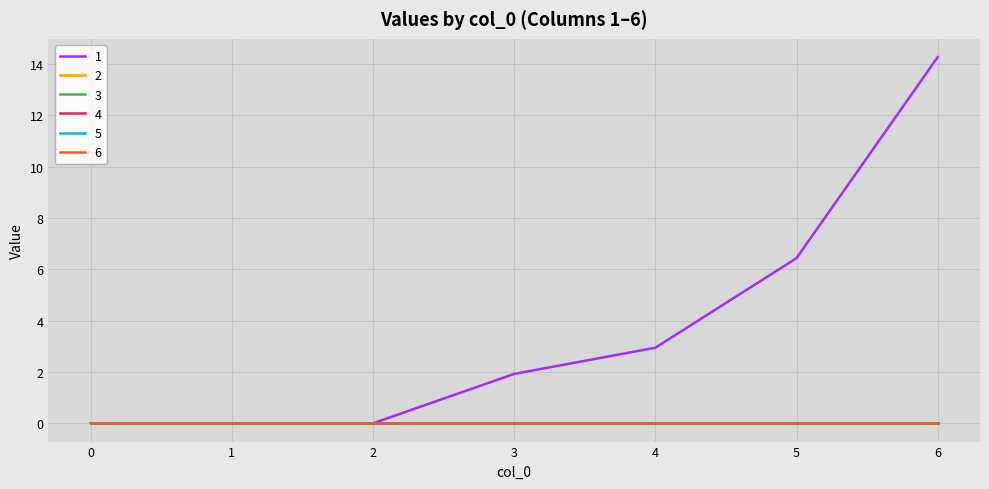

Is this an area chart (filled region under the line)?

No